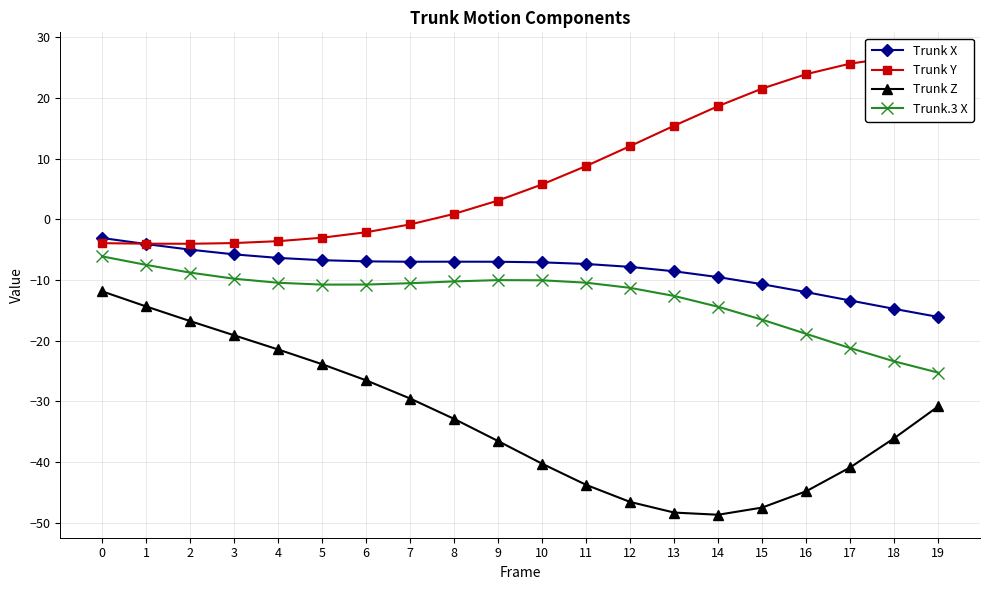

True or false: Trunk.3 X and Trunk X intersect in this chart.

False